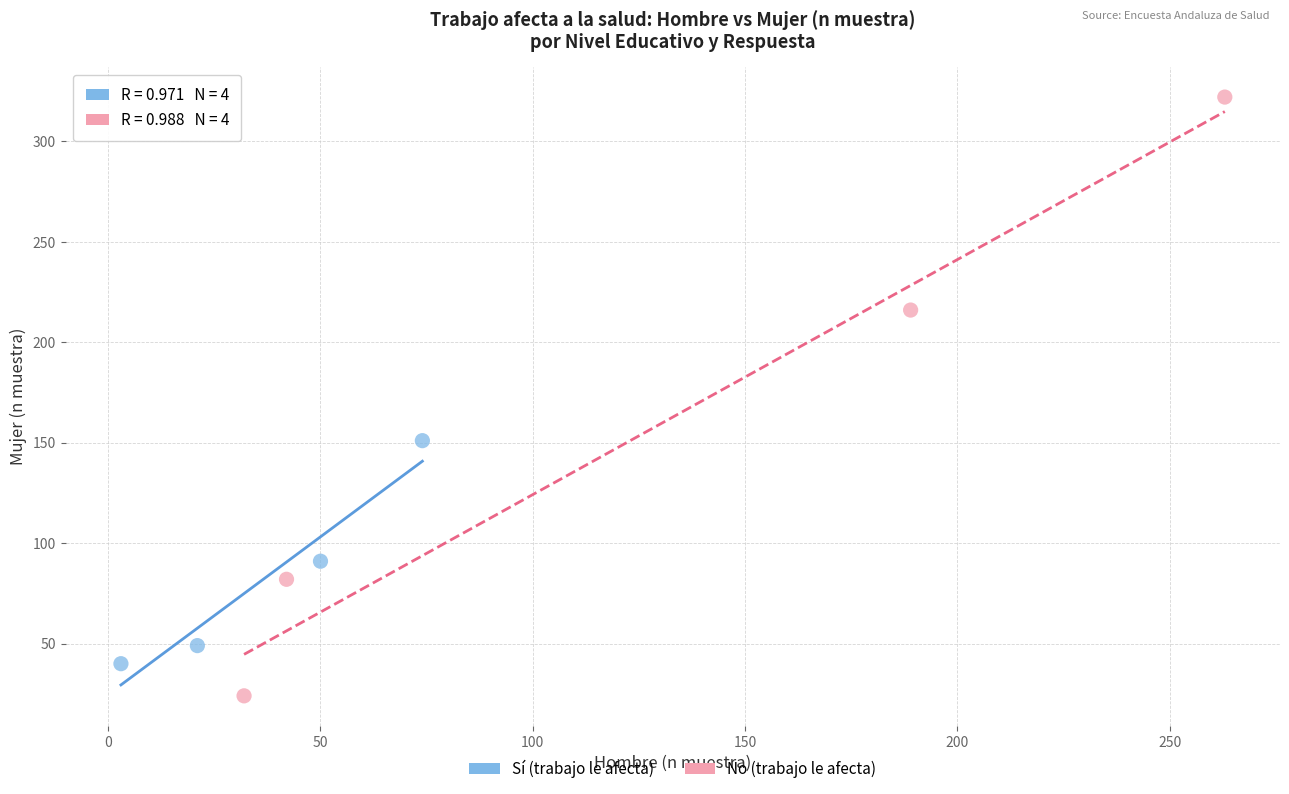

Which series has the widest spread of Y values?

No (trabajo le afecta)